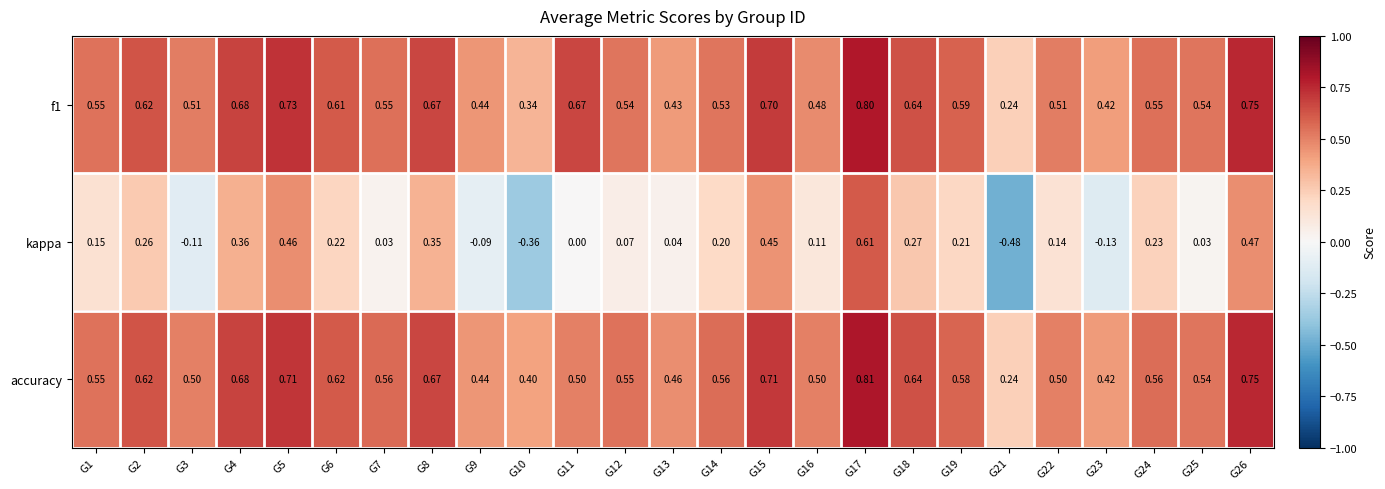

Which series has the largest range (max minus min)?

kappa